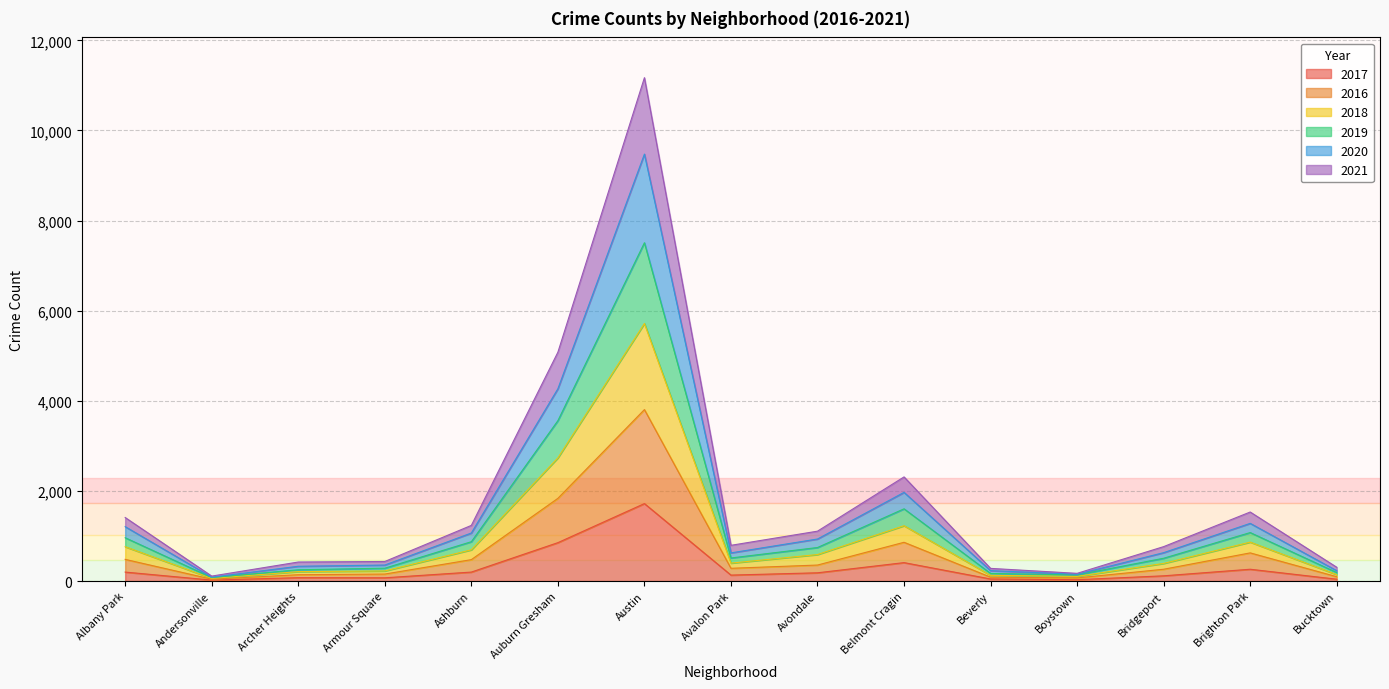

At which category is the sum across all series the highest?

Austin